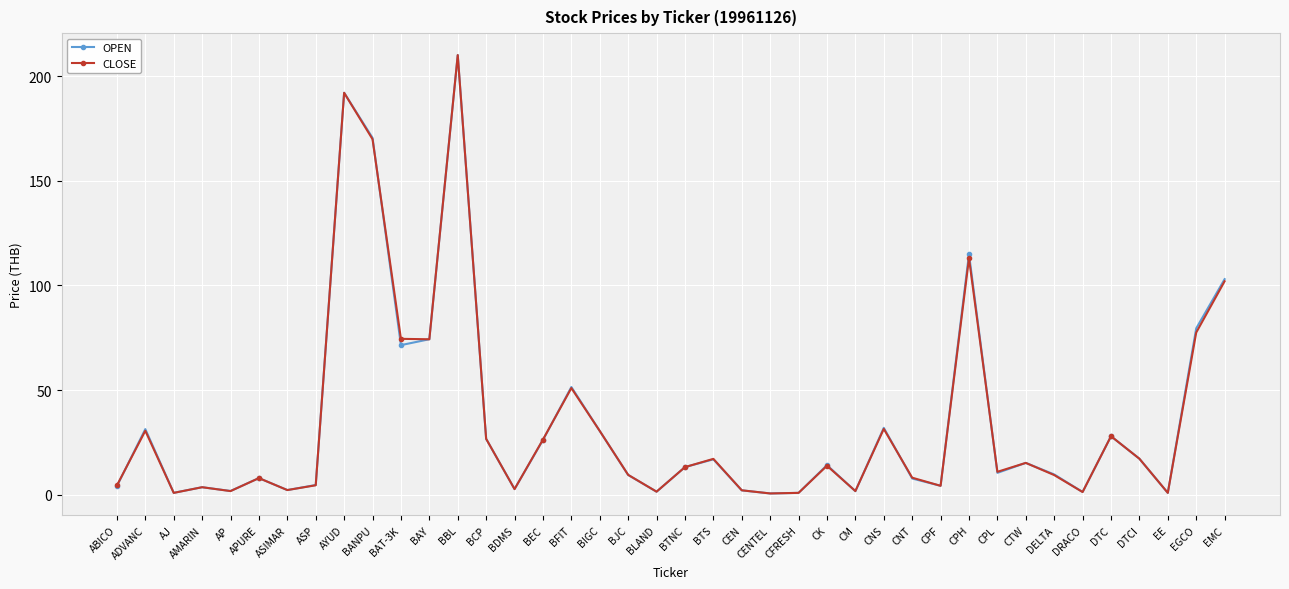

Is the value of CLOSE at BLAND greater than the value of OPEN at CNS?

No